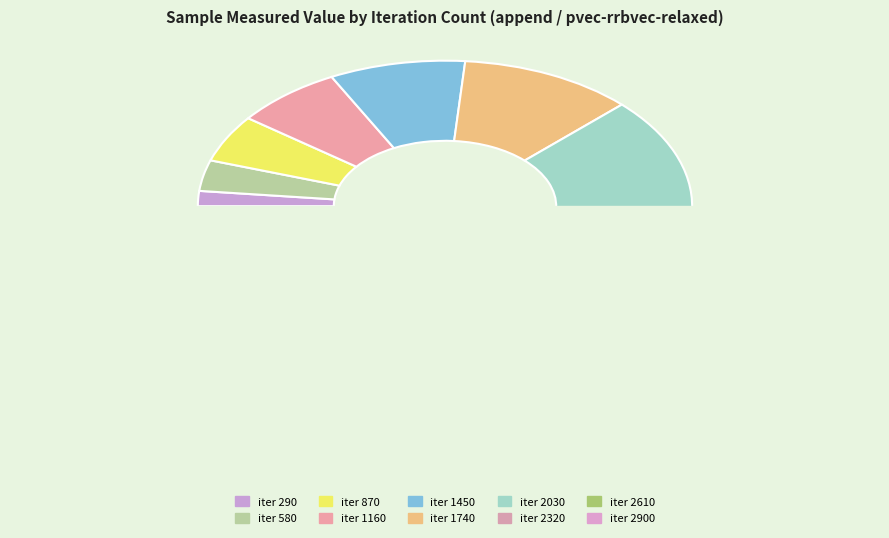

Combined, what portion of the pie is 870 and 290?

6.9%